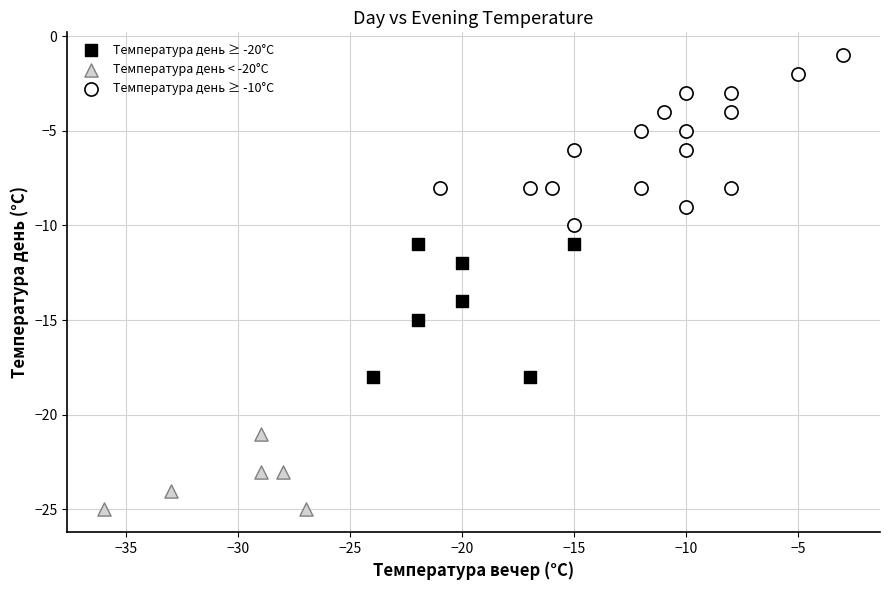

Which series reaches the minimum Y coordinate?

Температура день < -20°C